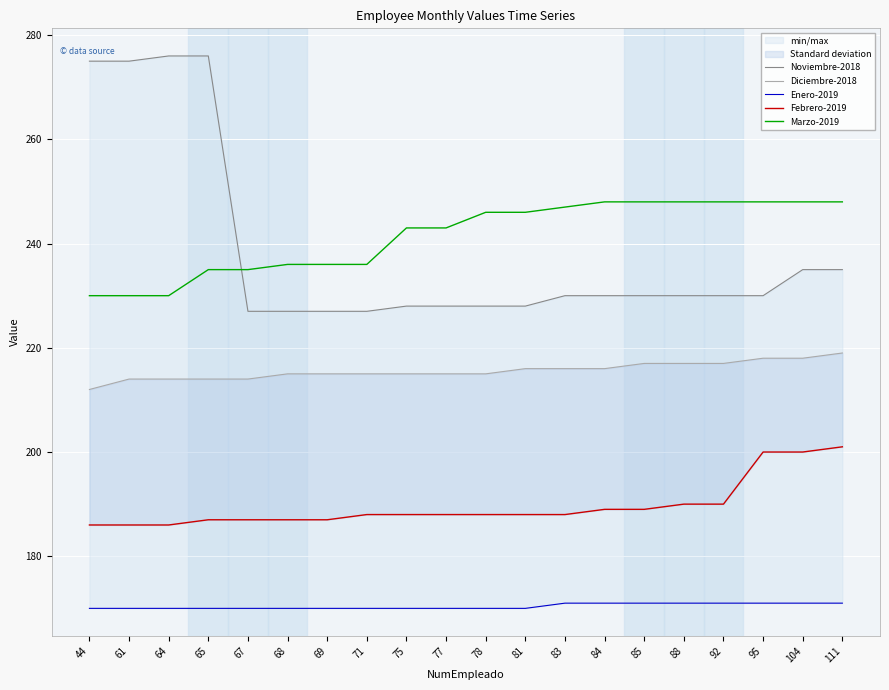

Reading left to right, transcribe all the data shown in this chart.

Noviembre-2018: 44=275	61=275	64=276	65=276	67=227	68=227	69=227	71=227	75=228	77=228	78=228	81=228	83=230	84=230	85=230	88=230	92=230	95=230	104=235	111=235
Diciembre-2018: 44=212	61=214	64=214	65=214	67=214	68=215	69=215	71=215	75=215	77=215	78=215	81=216	83=216	84=216	85=217	88=217	92=217	95=218	104=218	111=219
Enero-2019: 44=170	61=170	64=170	65=170	67=170	68=170	69=170	71=170	75=170	77=170	78=170	81=170	83=171	84=171	85=171	88=171	92=171	95=171	104=171	111=171
Febrero-2019: 44=186	61=186	64=186	65=187	67=187	68=187	69=187	71=188	75=188	77=188	78=188	81=188	83=188	84=189	85=189	88=190	92=190	95=200	104=200	111=201
Marzo-2019: 44=230	61=230	64=230	65=235	67=235	68=236	69=236	71=236	75=243	77=243	78=246	81=246	83=247	84=248	85=248	88=248	92=248	95=248	104=248	111=248